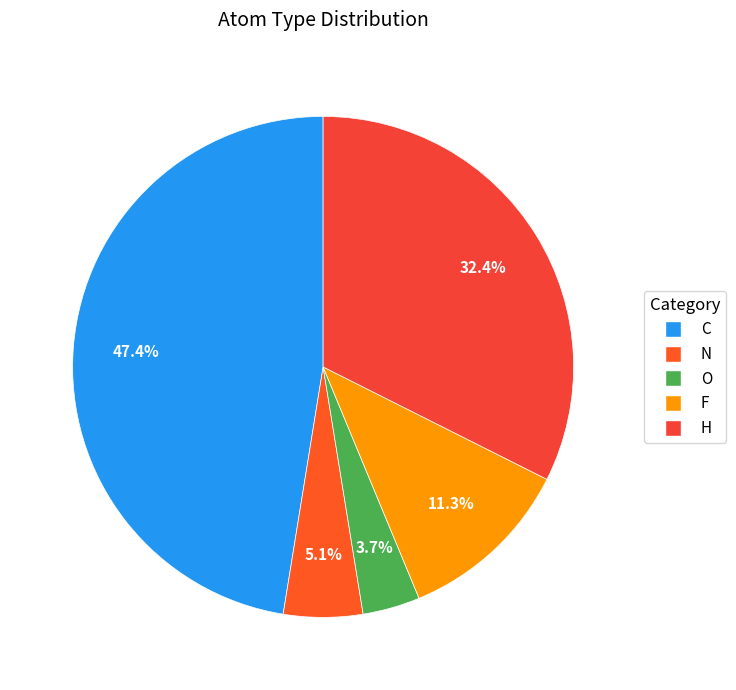

To the nearest percent, what is the difference between the N and F slice percentages?

6%